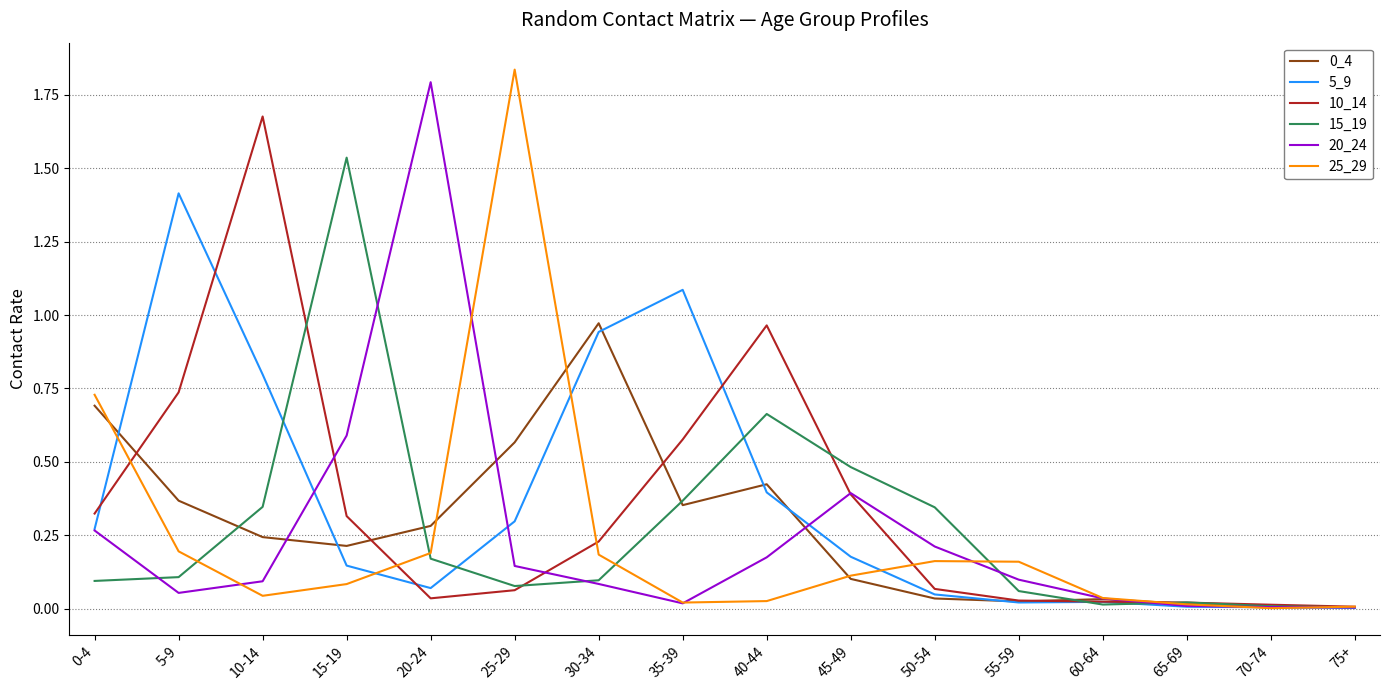

What position from the left is 15-19?

4